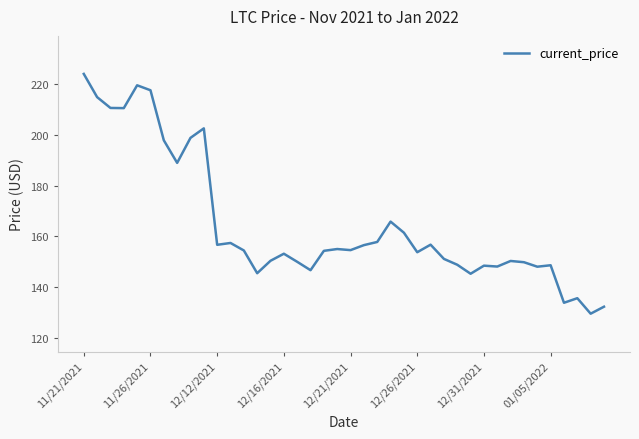

What is the minimum value shown in the chart?

129.5